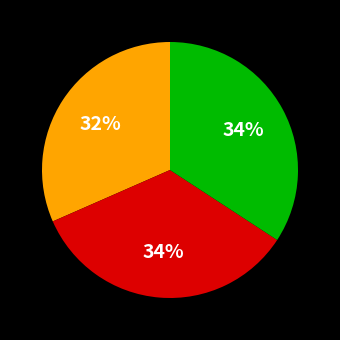

Is there any slice that represents more than half of the pie?

No